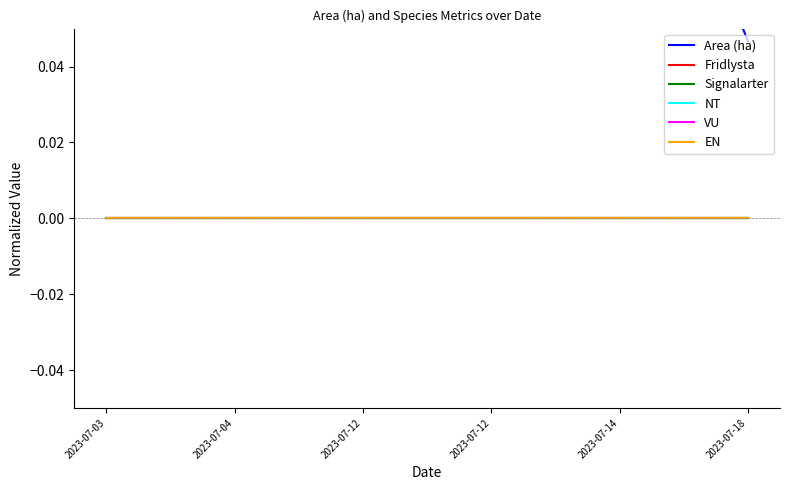

Rank the series at 2023-07-03 from highest to lowest value.

Area (ha), Fridlysta, Signalarter, NT, VU, EN